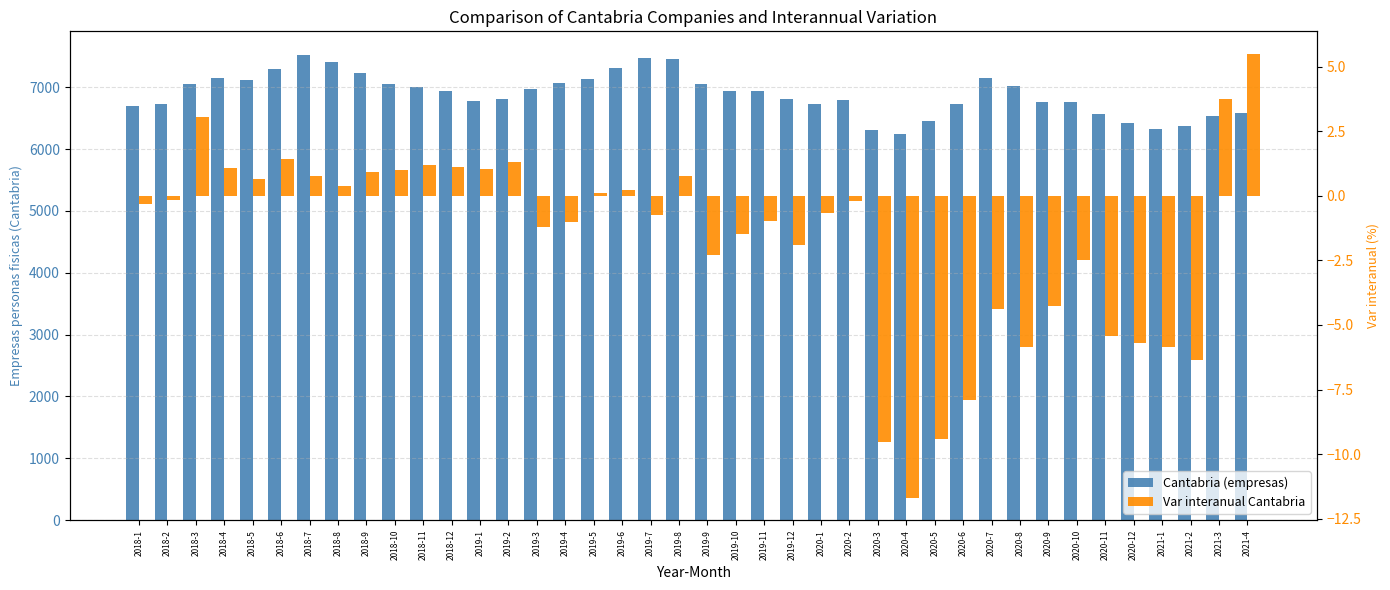

What is the maximum value shown in the chart?

7526.0